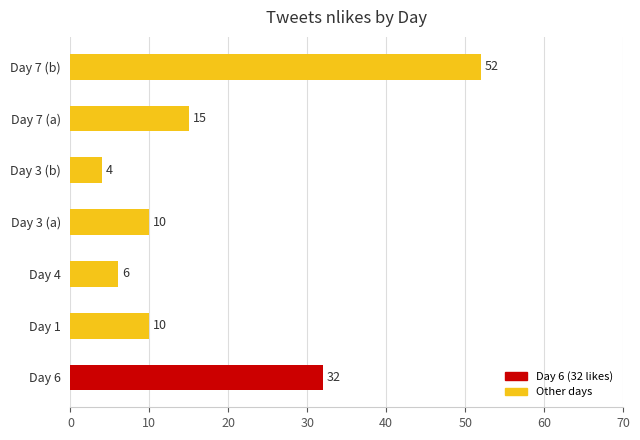

The chart shows a value of 15 at Day 7 (a). True or false?

True